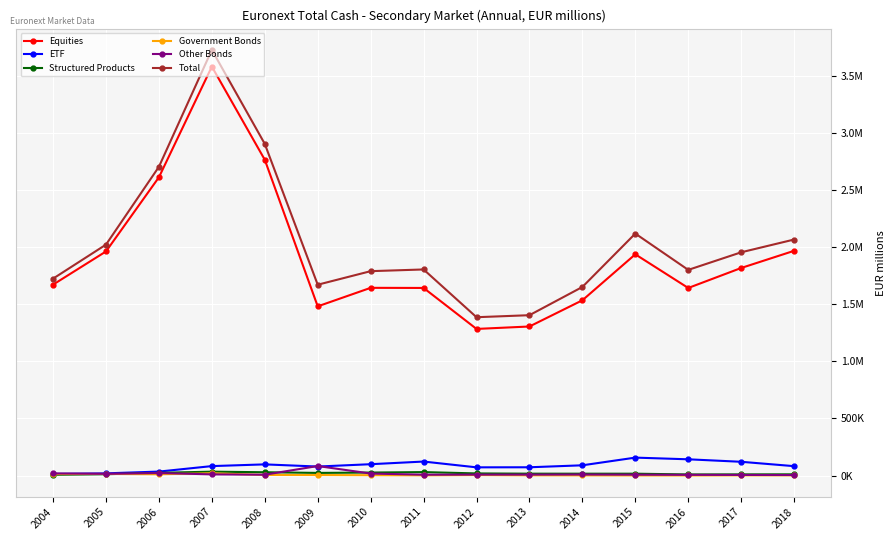

The Government Bonds series shows 1843.7 at 2013. True or false?

True